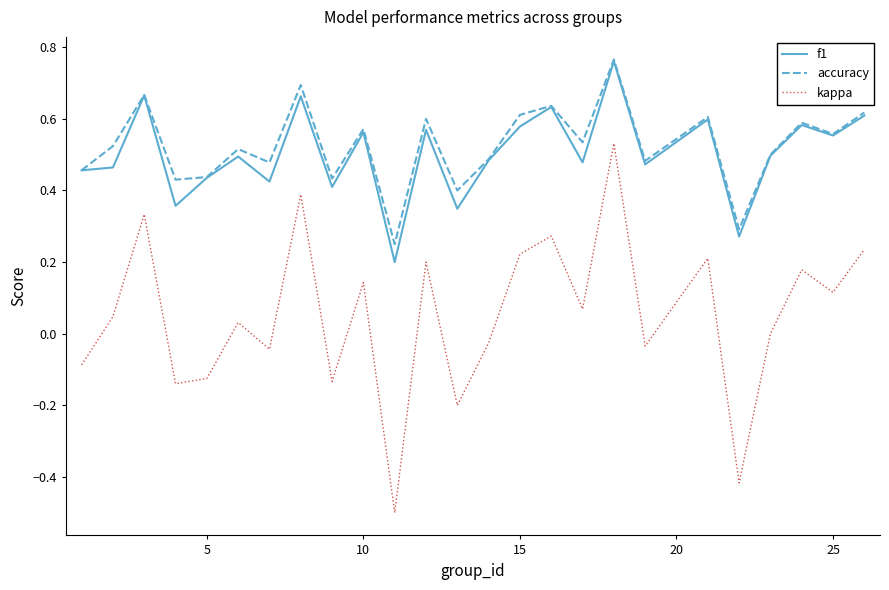

Does the chart have visible grid lines?

No